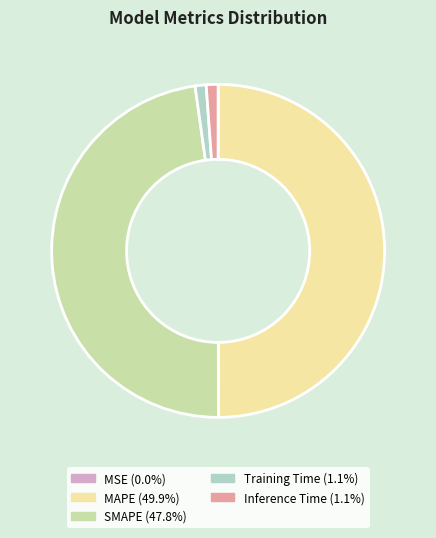

Which slice is the largest?

MAPE